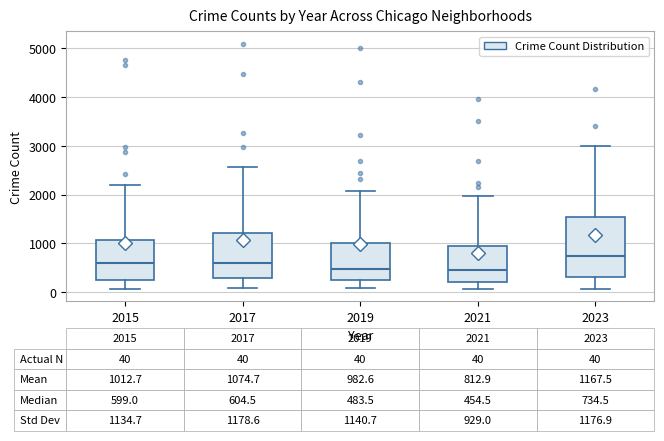

Which box has the highest median line?

2023